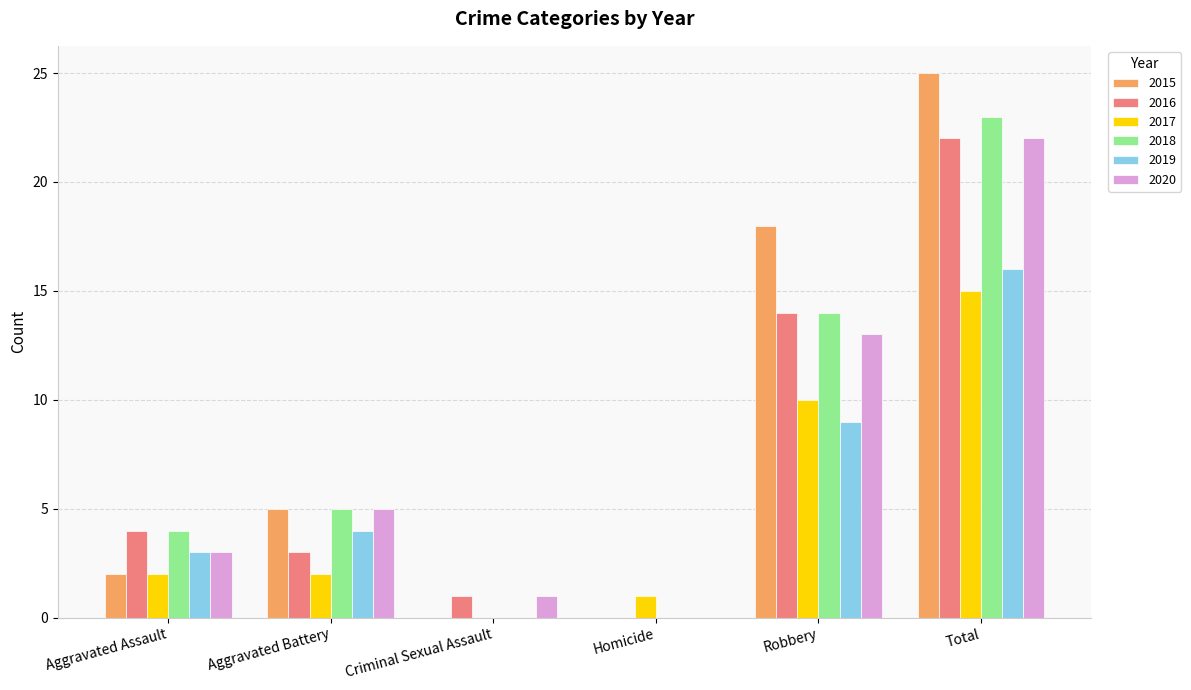

Is it true that 2019 equals 9 at Robbery?

True